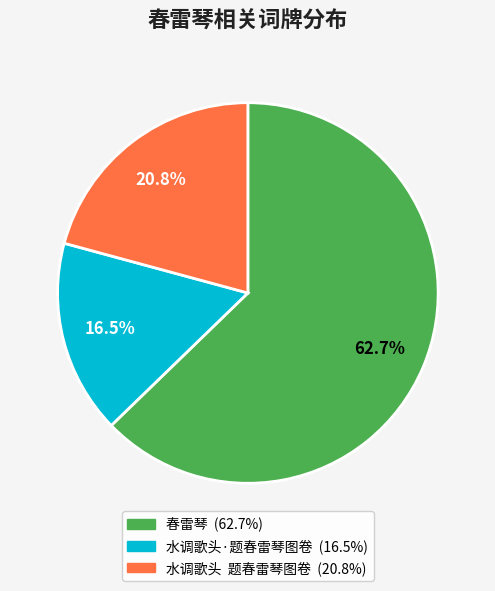

The 水调歌头·题春雷琴图卷 slice represents 25% of the pie. True or false?

False